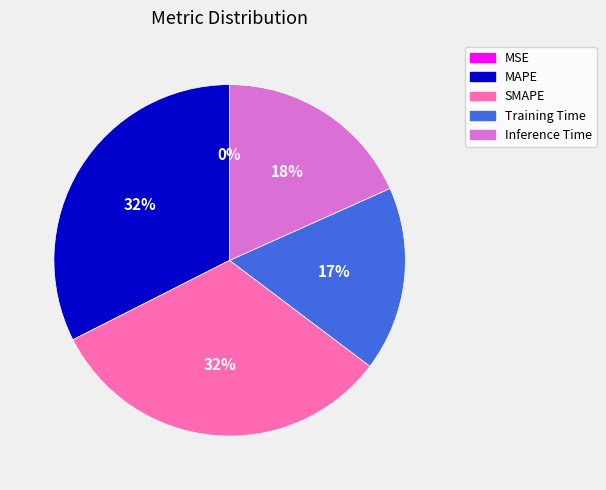

Combined, do SMAPE and MAPE account for over 50%?

Yes